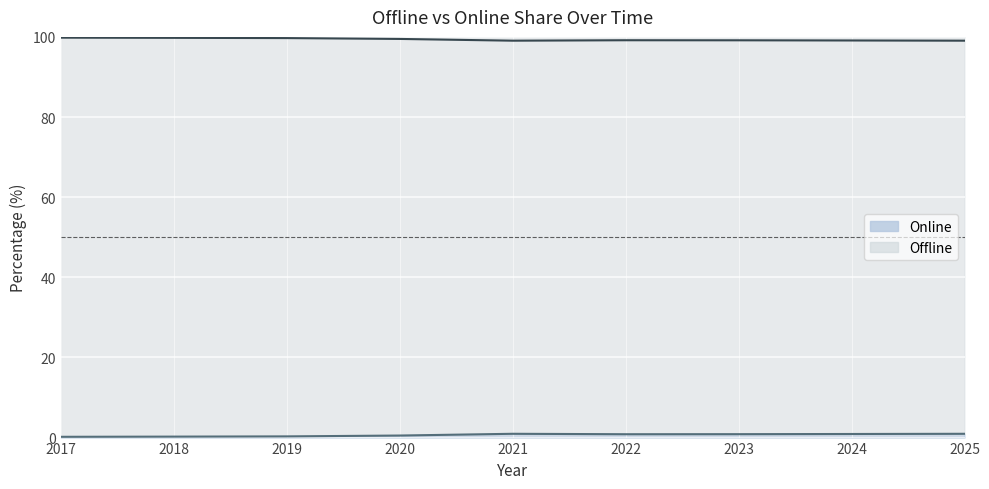

Is the value of Online at 2018 greater than the value of Offline at 2024?

No